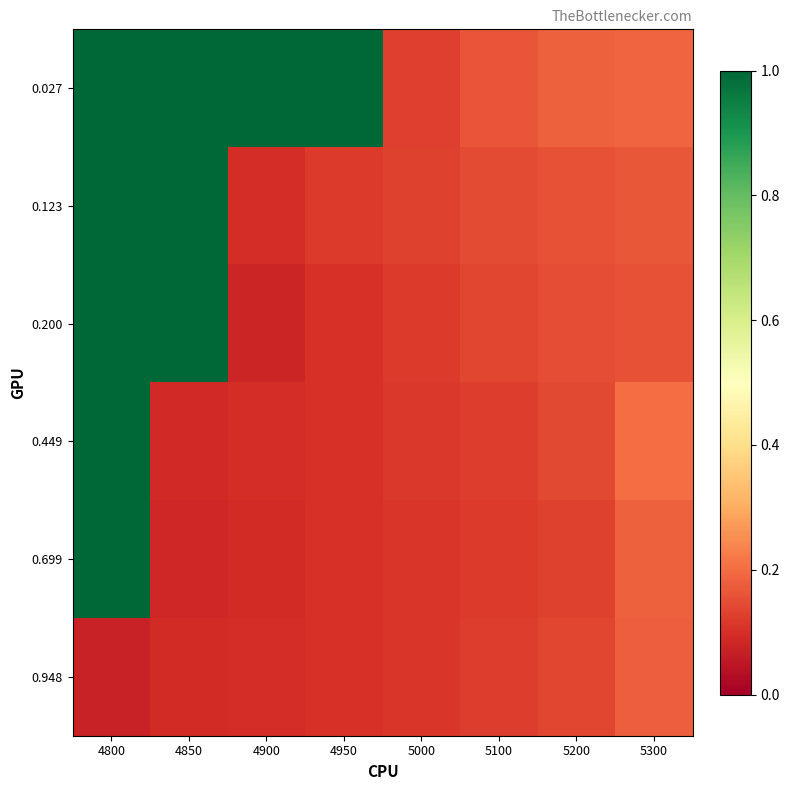

Which series has the widest spread of values?

0.200